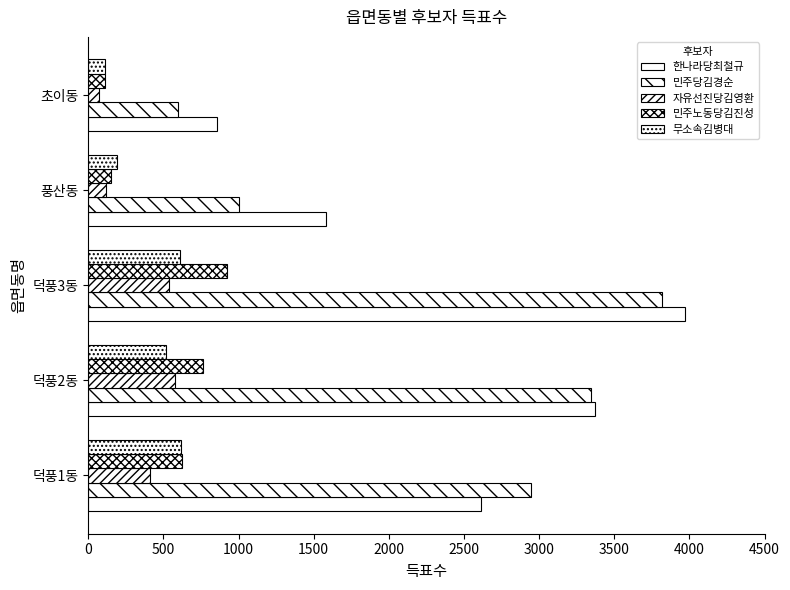

Reading left to right, extract all data points from this chart.

한나라당최철규: 2615	3374	3970	1585	854
민주당김경순: 2945	3344	3817	1004	596
자유선진당김영환: 409	579	537	120	70
민주노동당김진성: 624	764	922	149	109
무소속김병대: 615	520	609	188	112